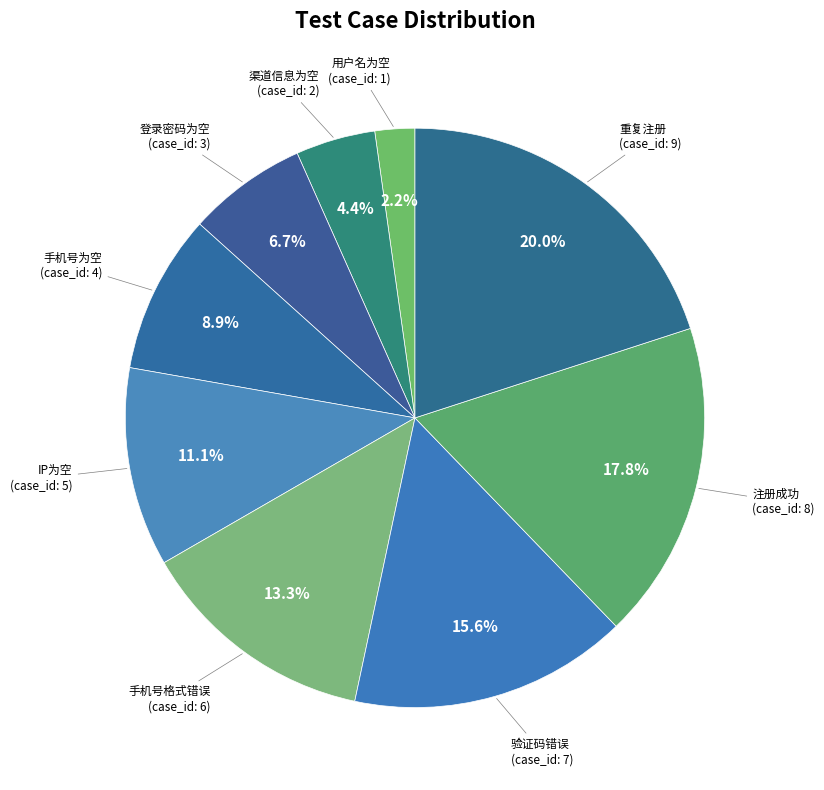

How many segments does this pie chart have?

9